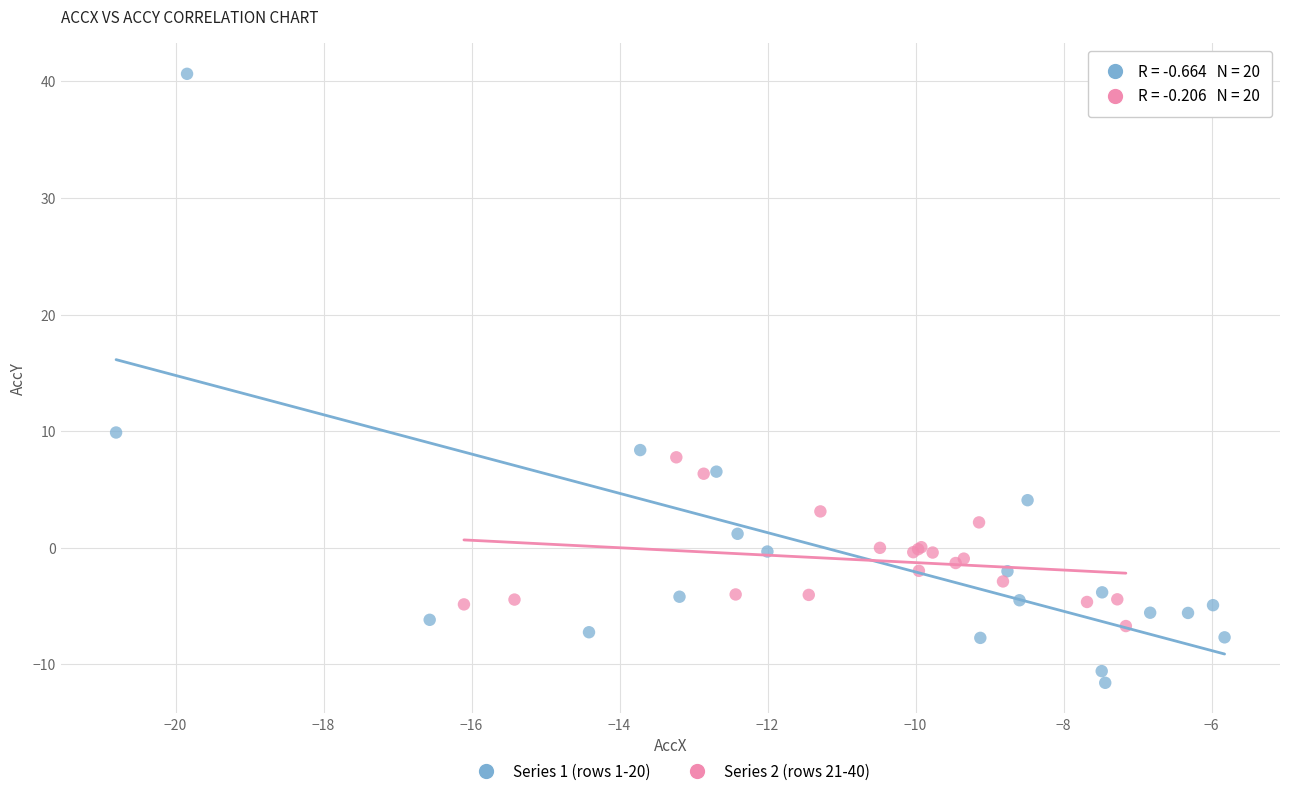

Which series contains the lowest Y value?

Series 1 (rows 1-20)